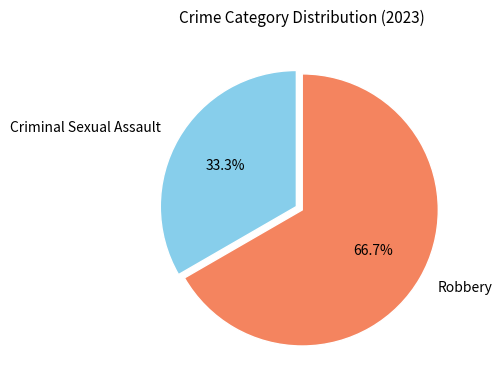

To the nearest percent, what portion does Criminal Sexual Assault represent?

33%